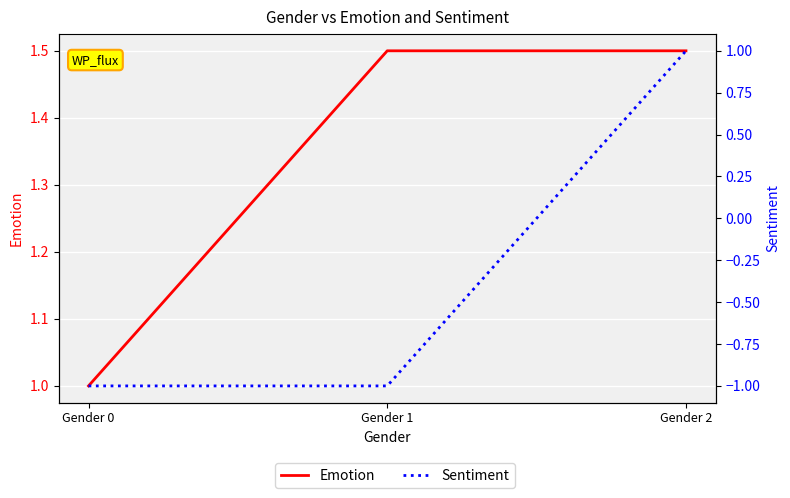

What is the sum of all Emotion values?

4.0